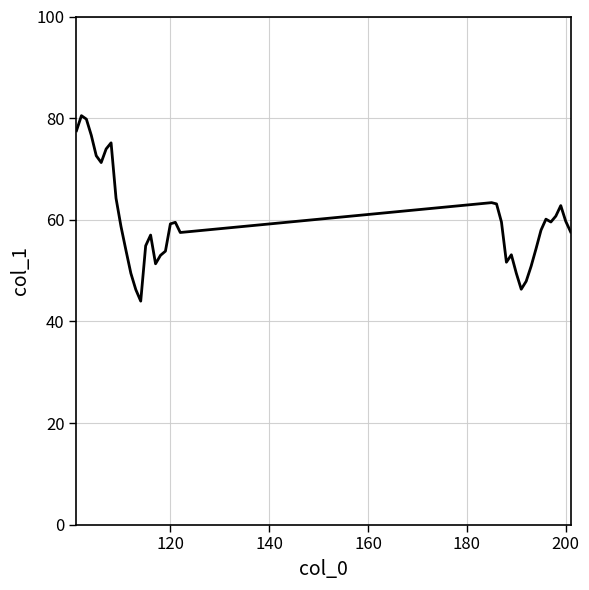

What is the difference between the maximum and minimum values?

36.5